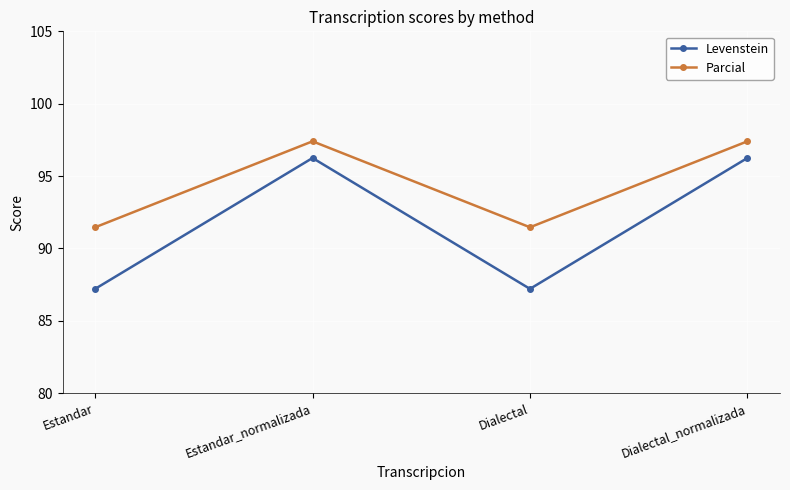

Does the chart have visible grid lines?

Yes